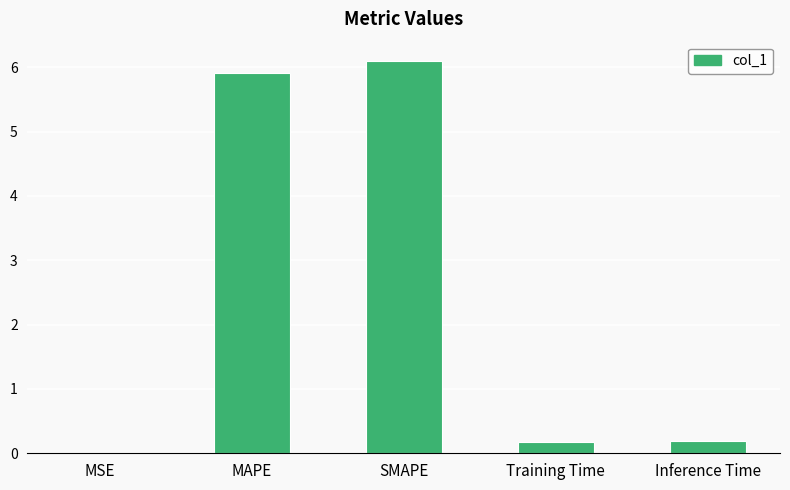

Is it true that the value at SMAPE is 1.6?

False